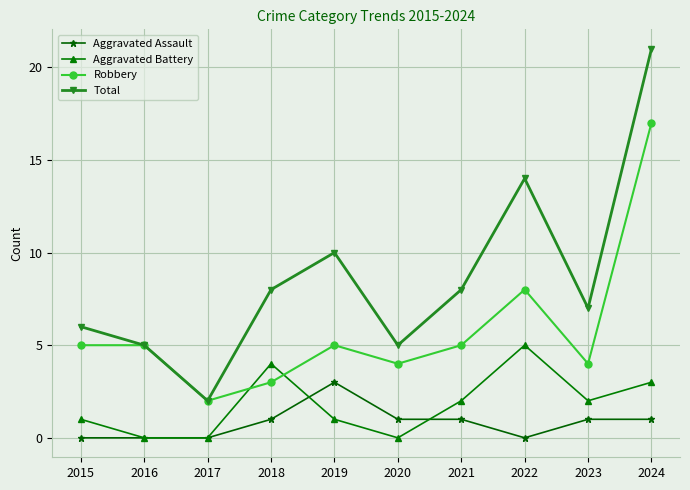

True or false: Aggravated Assault and Robbery cross at least once.

False